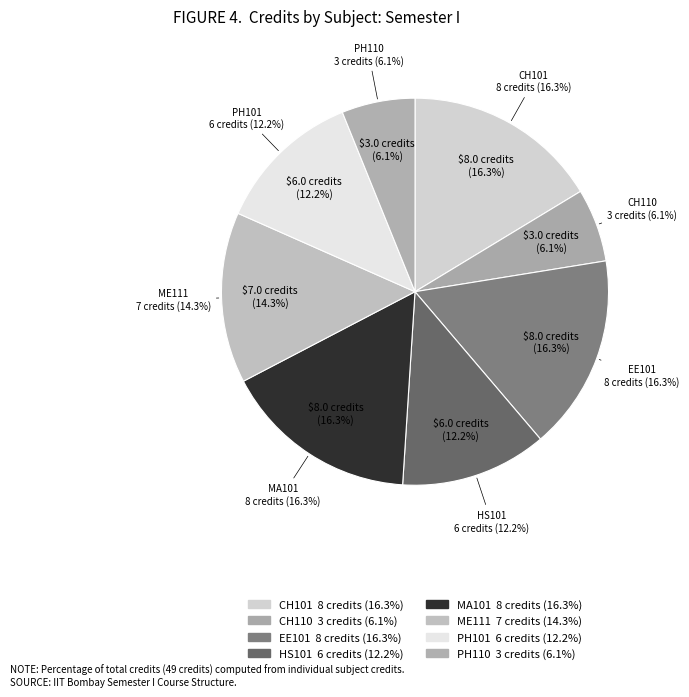

To the nearest percent, what percentage of the pie is Physics - I?

12%